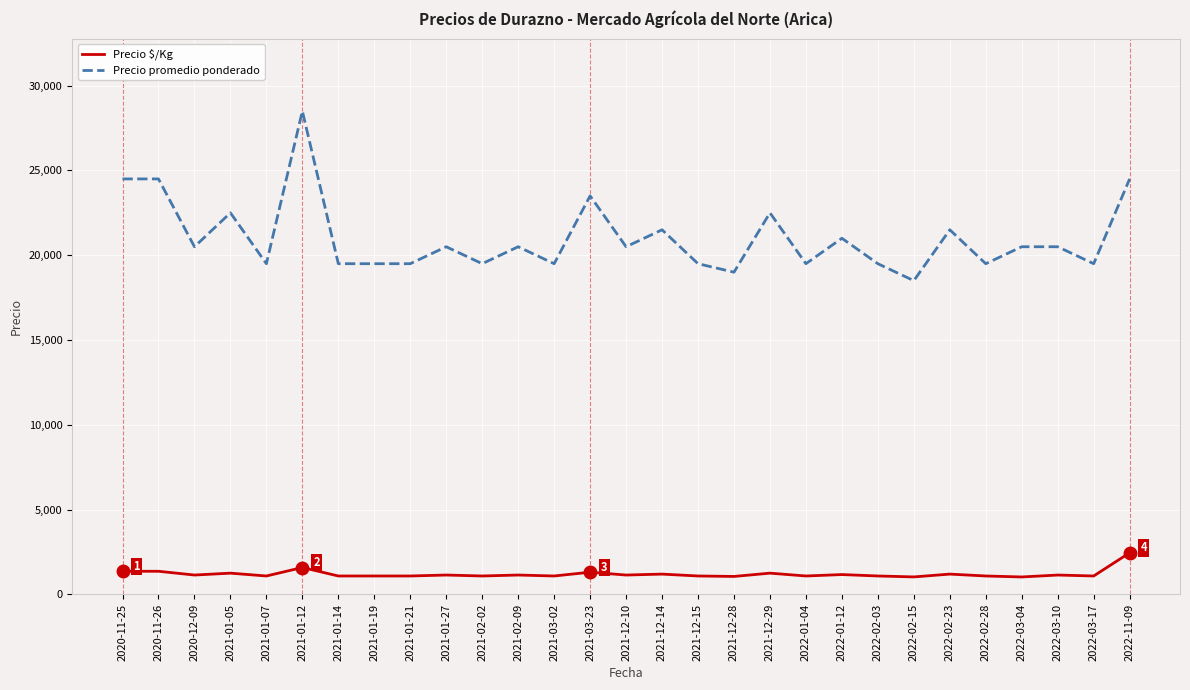

The value of Precio $/Kg at 2021-01-21 is 1083. True or false?

True